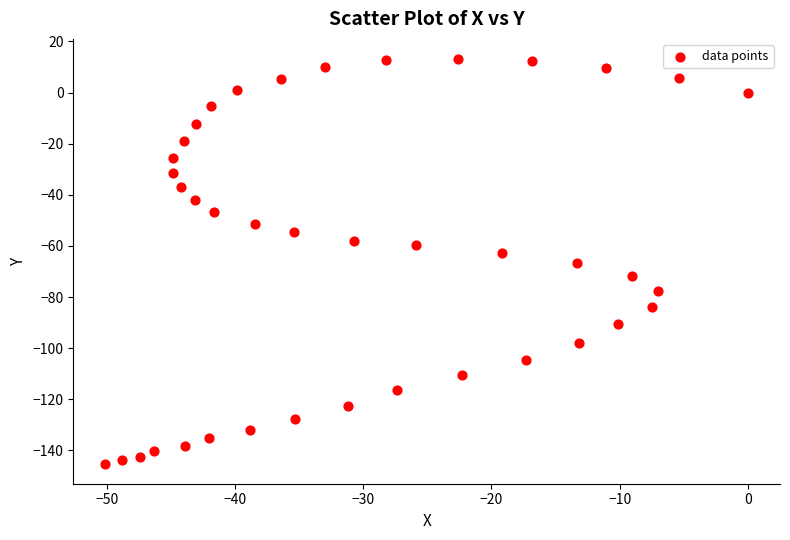

What is the range of X values (max minus min)?

50.1